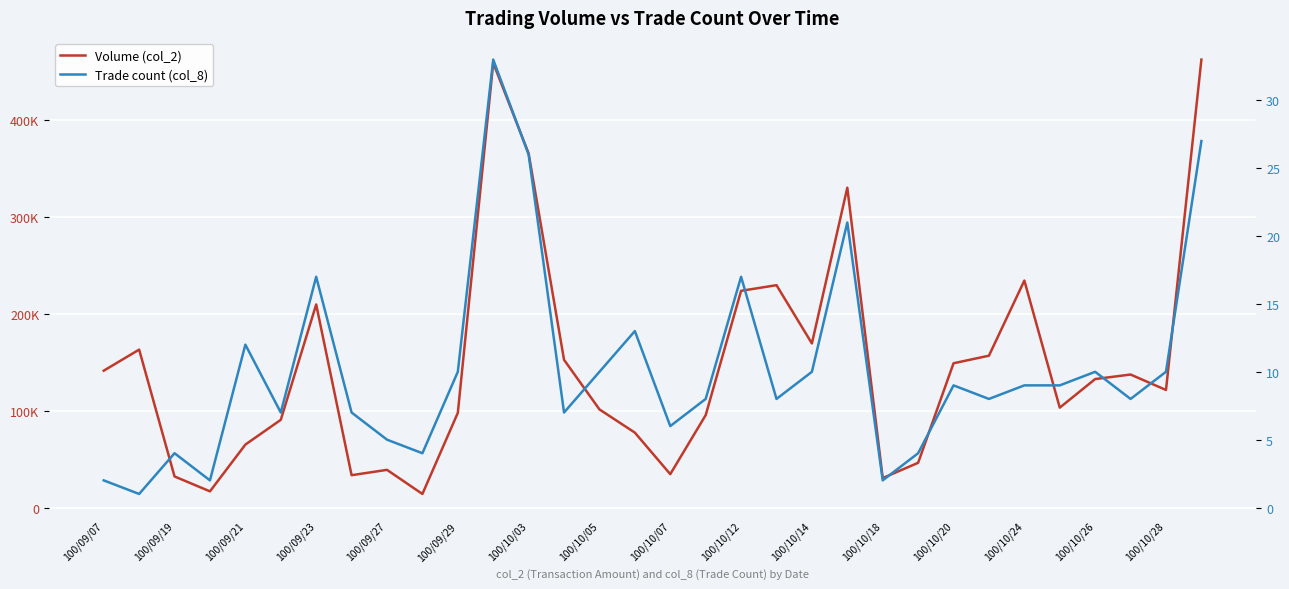

List the series in order of their overall mean, highest first.

Volume (col_2), Trade count (col_8)